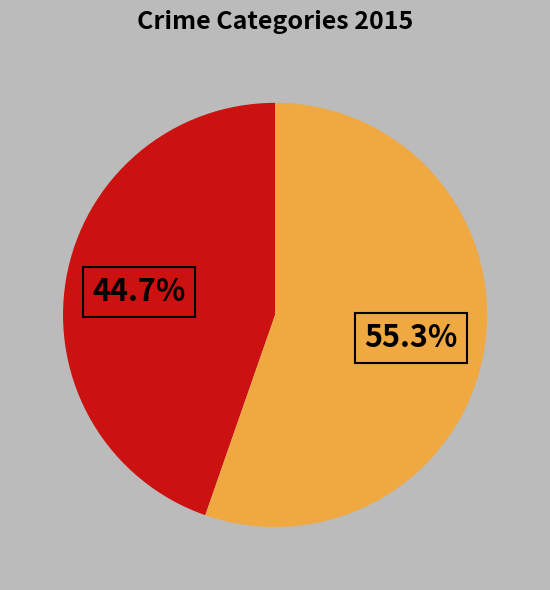

Is there any slice that represents more than half of the pie?

Yes